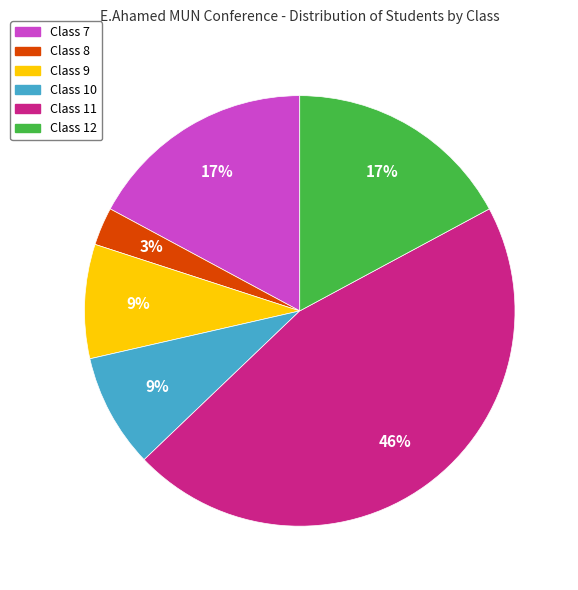

Does Class 10 account for over 50% of the chart?

No